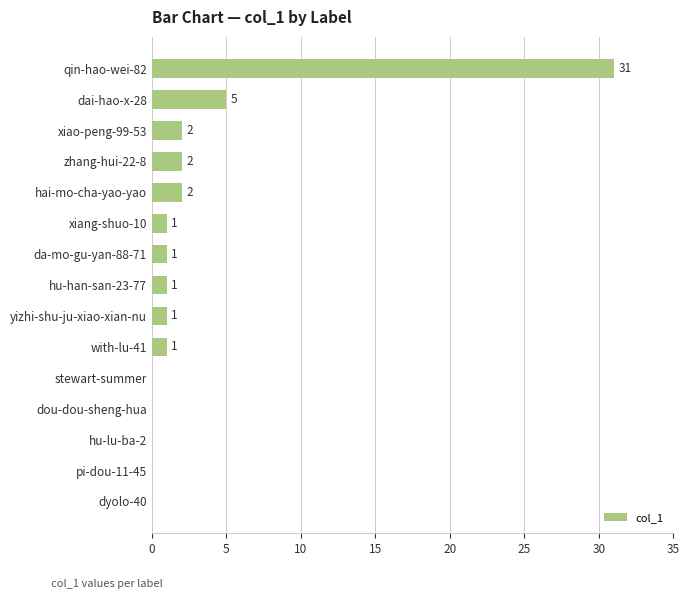

The chart shows a value of -21 at stewart-summer. True or false?

False